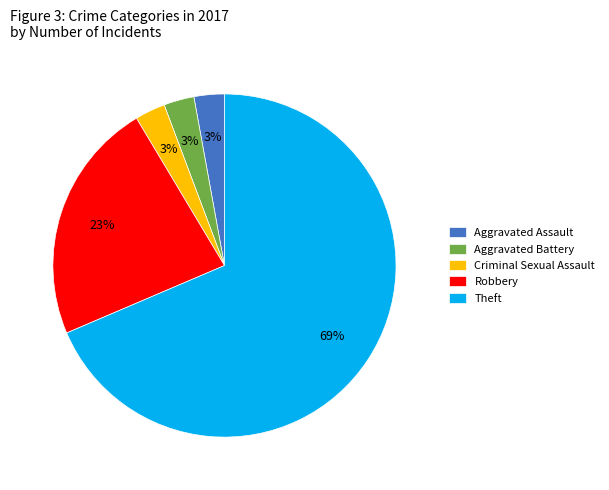

What is the largest slice in the pie chart?

Theft